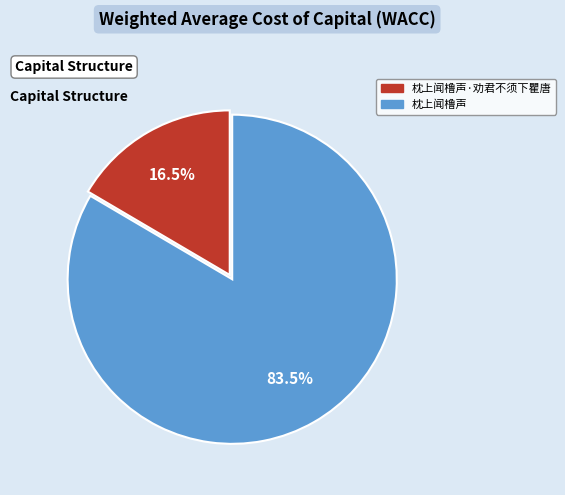

Between 枕上闻橹声 and 枕上闻橹声·劝君不须下瞿唐, which is larger?

枕上闻橹声